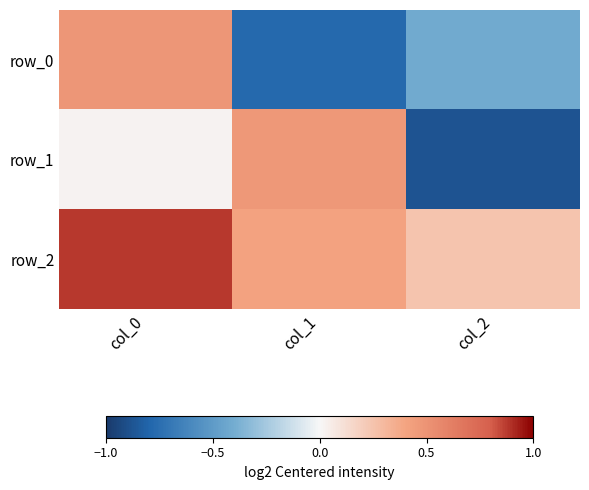

Is the value of row_0 at col_0 greater than the value of row_2 at col_0?

No